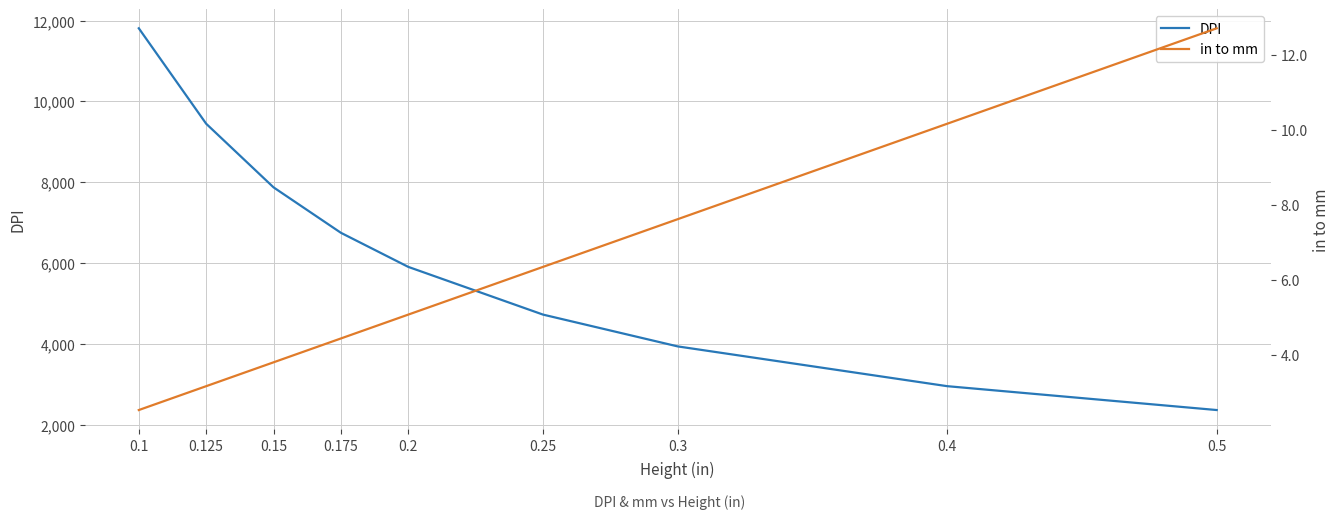

What is the label of the 2nd point from the left?

0.125